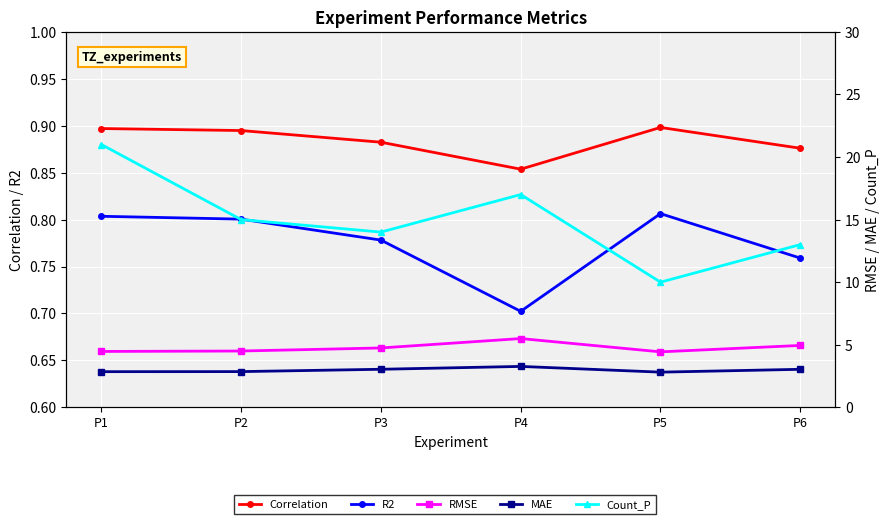

What is the sum of the Correlation values at P4 and P6?

1.7